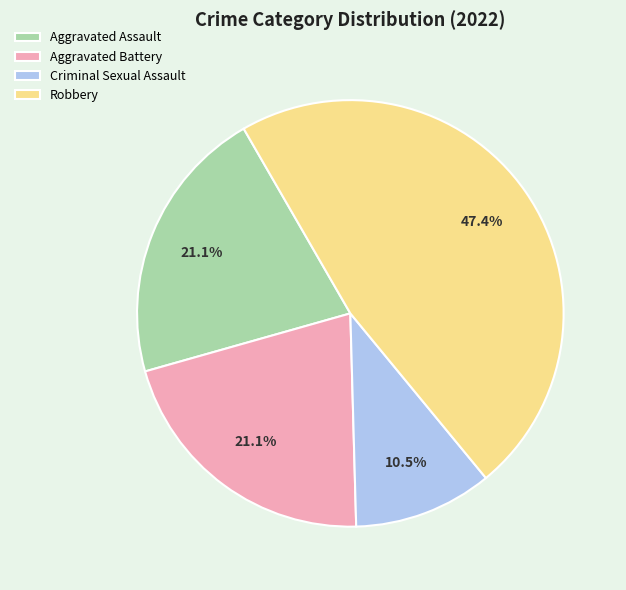

Which category has the biggest portion of the pie?

Robbery